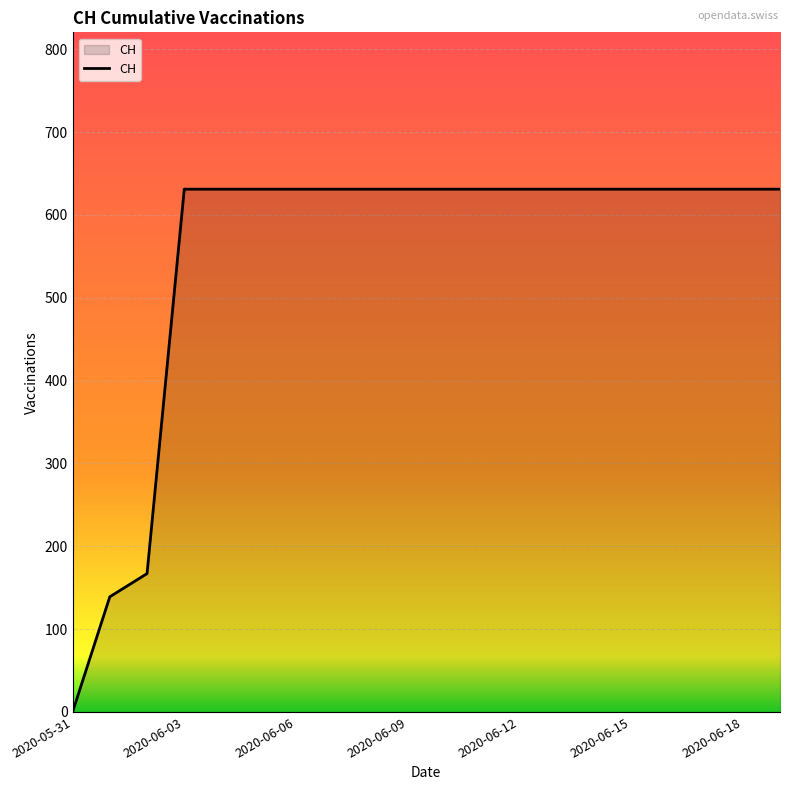

What is the difference between the maximum and minimum values?

631